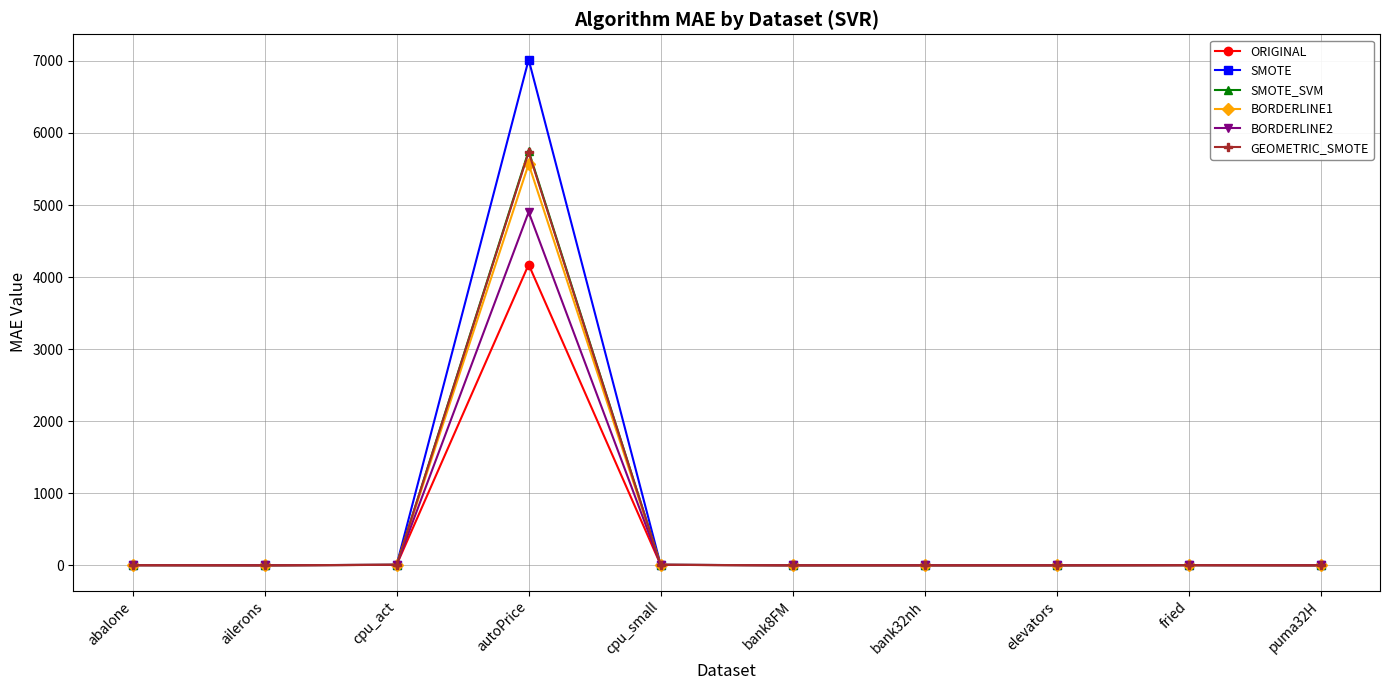

Which series has the largest total across all categories?

SMOTE